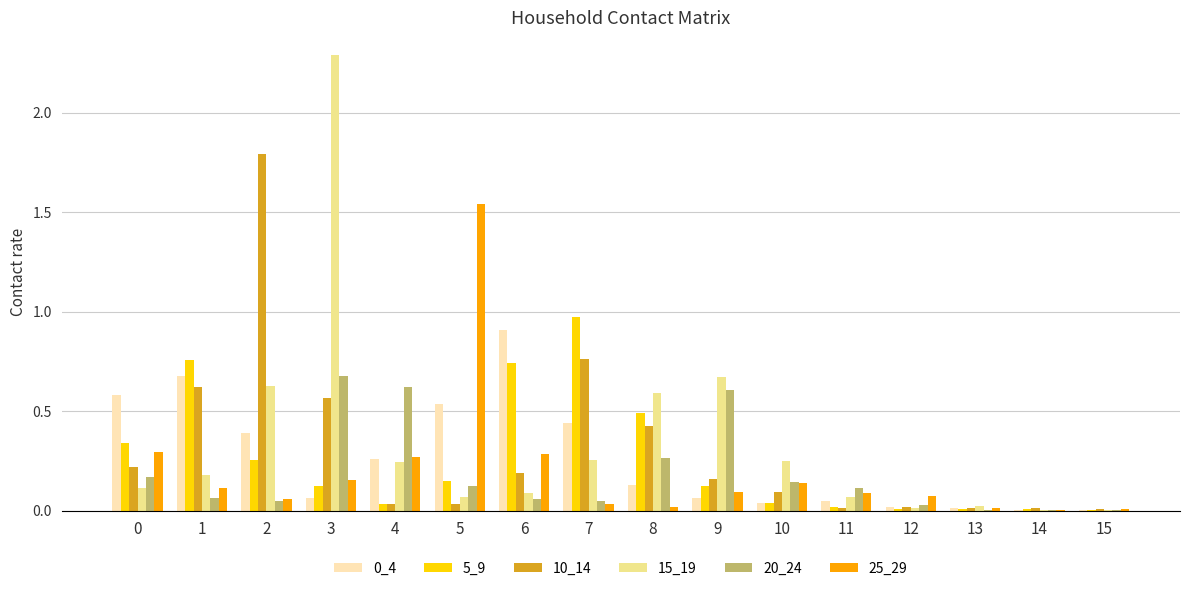

At which category is the sum across all series the highest?

3